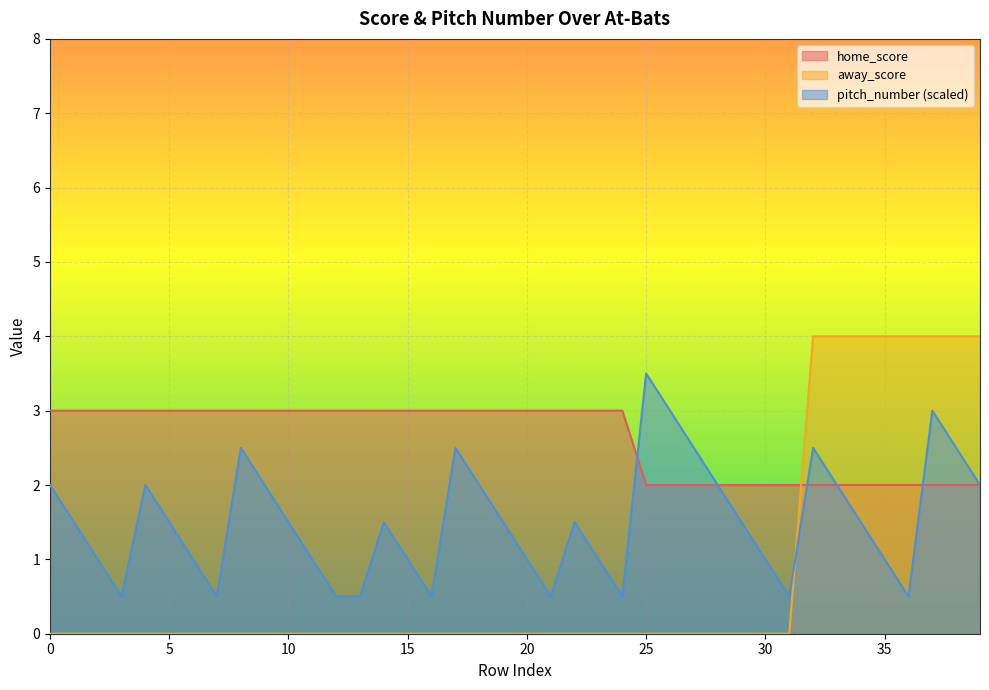

What is the average value of the pitch_number series?

1.5